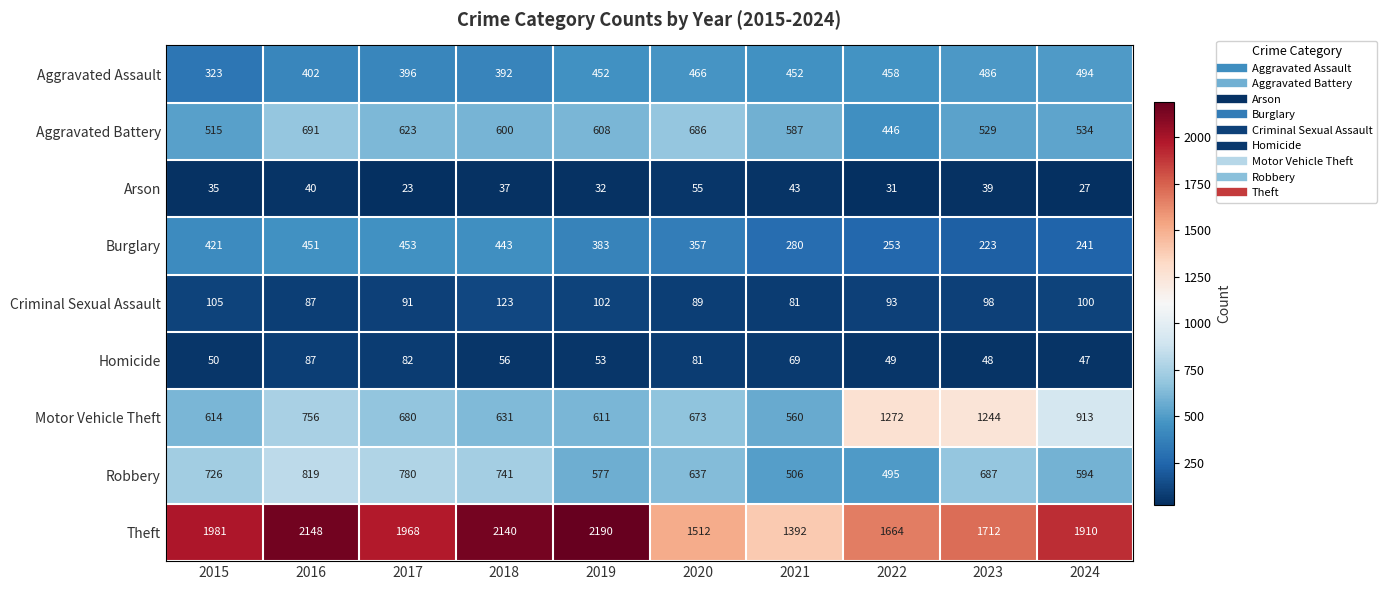

What is the total value across all series at 2017?

5096